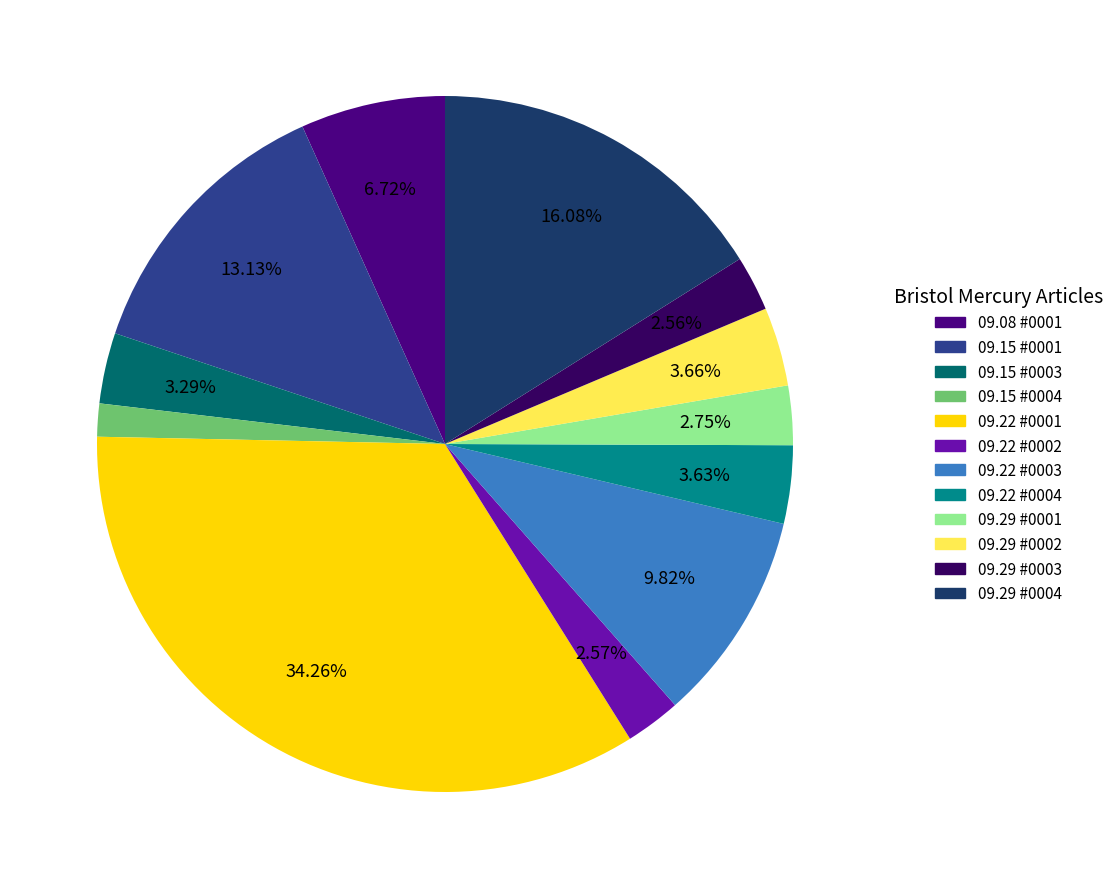

Count the number of slices in the pie.

12